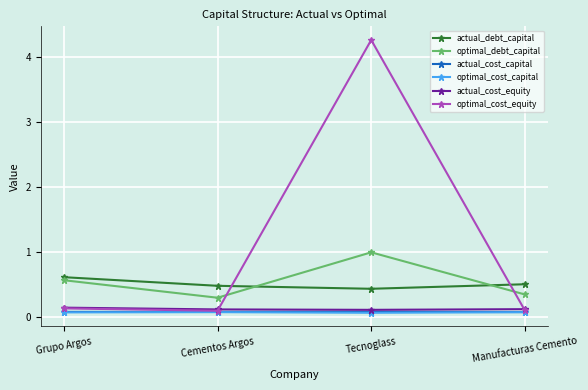

Reading right to left, list all the values displayed in this chart.

actual_debt_capital: 0.5	0.4	0.5	0.6
optimal_debt_capital: 0.3	1.0	0.3	0.6
actual_cost_capital: 0.1	0.1	0.1	0.1
optimal_cost_capital: 0.1	0.1	0.1	0.1
actual_cost_equity: 0.1	0.1	0.1	0.1
optimal_cost_equity: 0.1	4.3	0.1	0.1